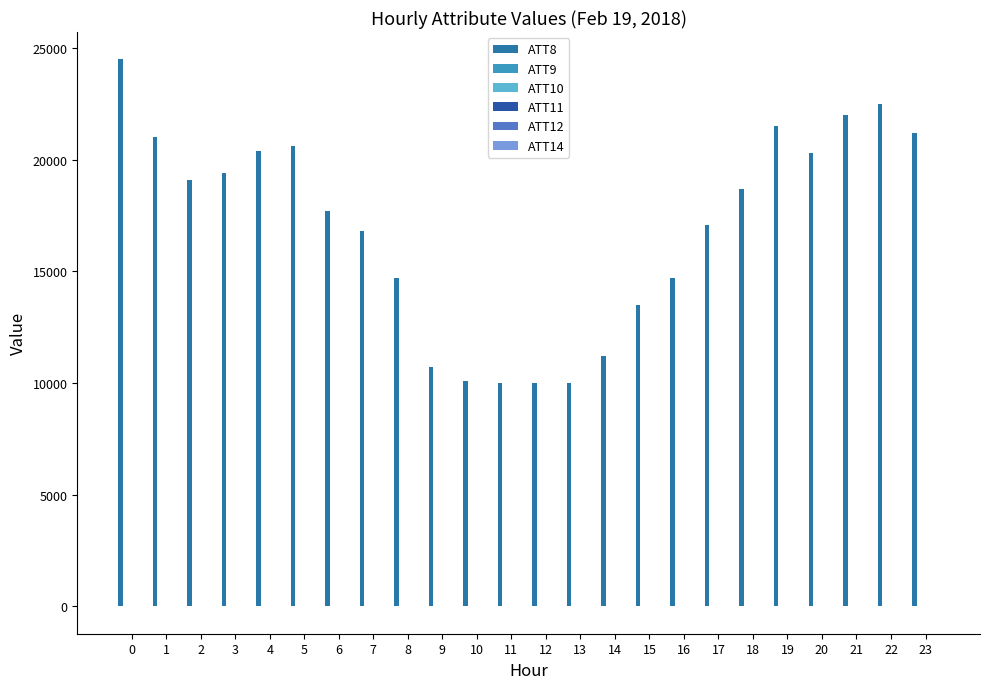

How many data points does each series have?

24